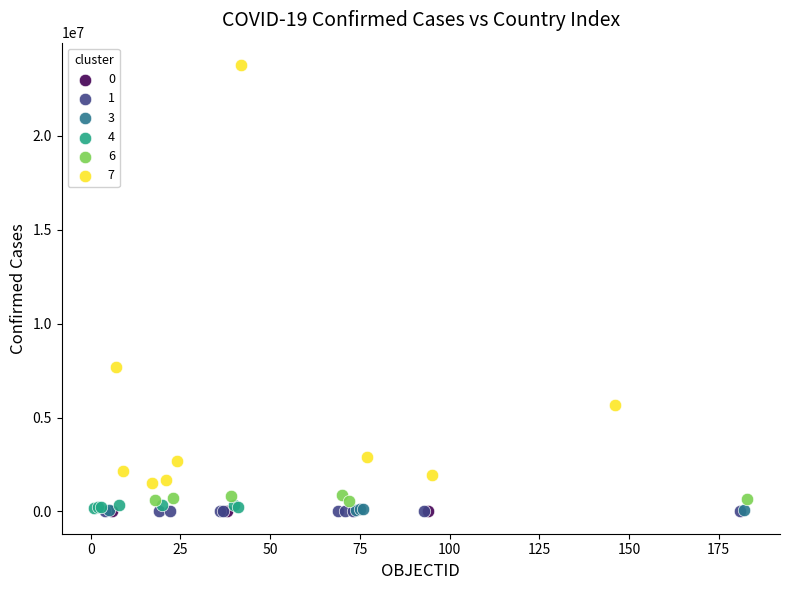

Which series has the largest Y range (max minus min)?

7